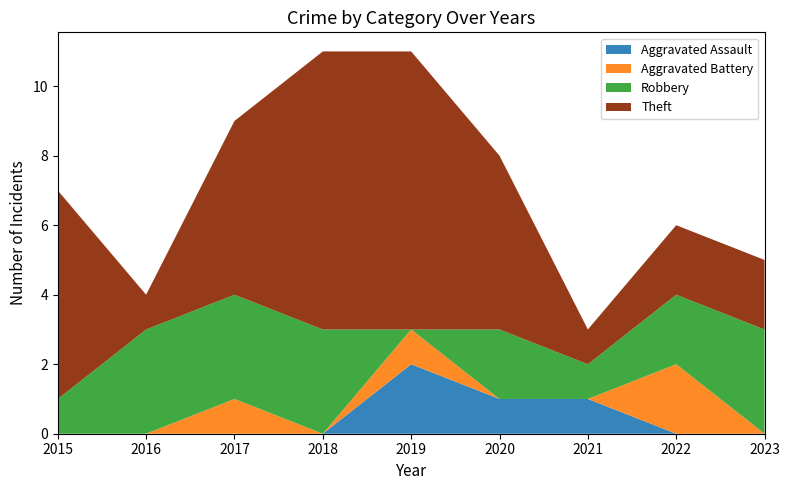

Reading left to right, what are all the values shown in this chart?

Aggravated Assault: 0	0	0	0	2	1	1	0	0
Aggravated Battery: 0	0	1	0	1	0	0	2	0
Robbery: 1	3	3	3	0	2	1	2	3
Theft: 6	1	5	8	8	5	1	2	2